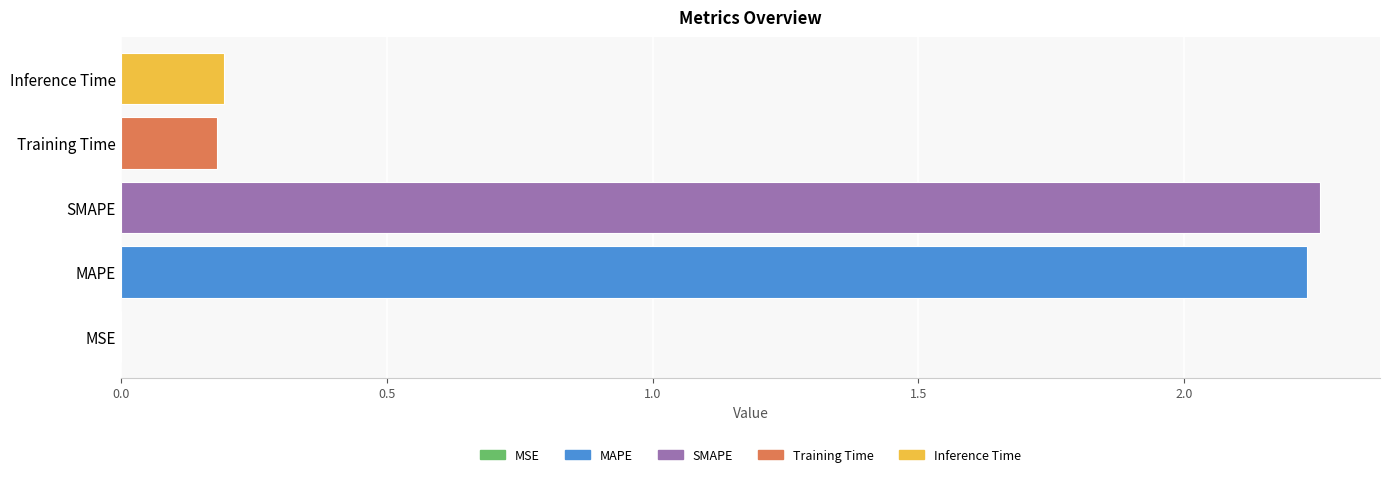

Are the bars horizontal?

Yes